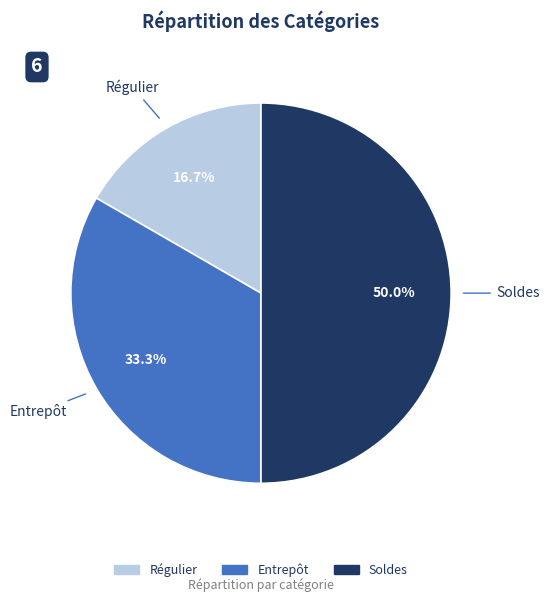

Between Entrepôt and Régulier, which is larger?

Entrepôt